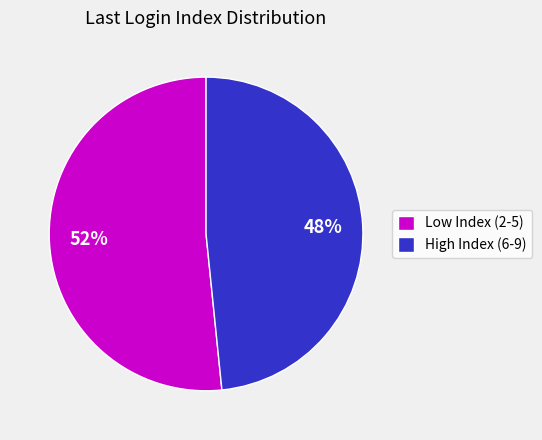

What percentage is the High Index (6-9) slice, to the nearest percent?

48%